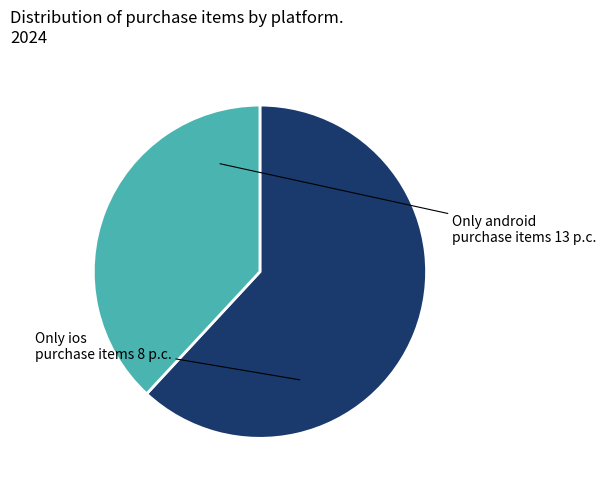

How many segments does this pie chart have?

2